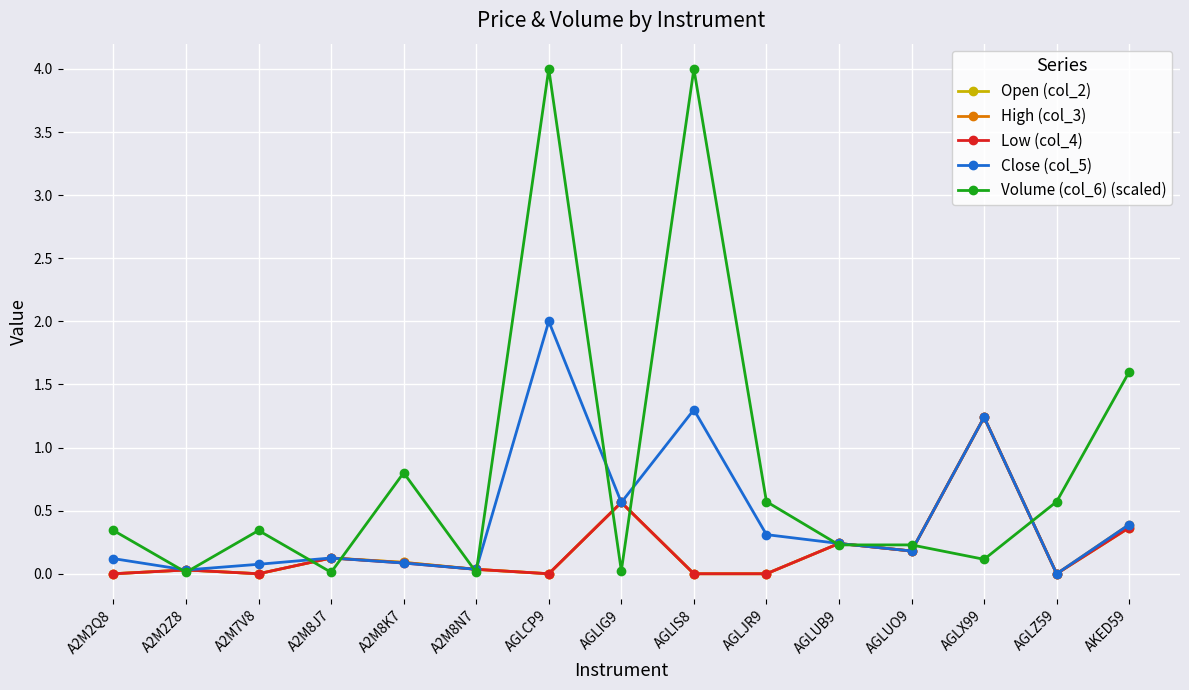

Where is Volume (col_6) (scaled) nearest to the value 2?

AKED59